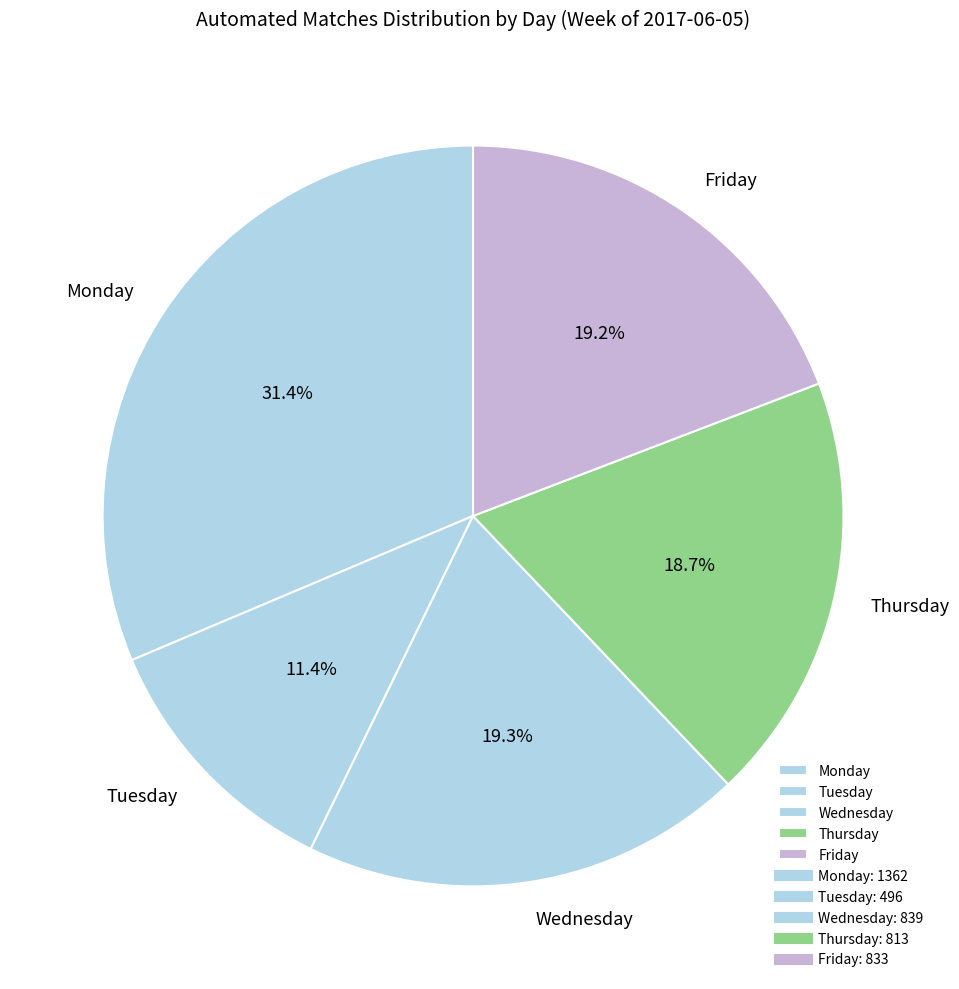

What percentage is the Wednesday slice, to the nearest percent?

19%